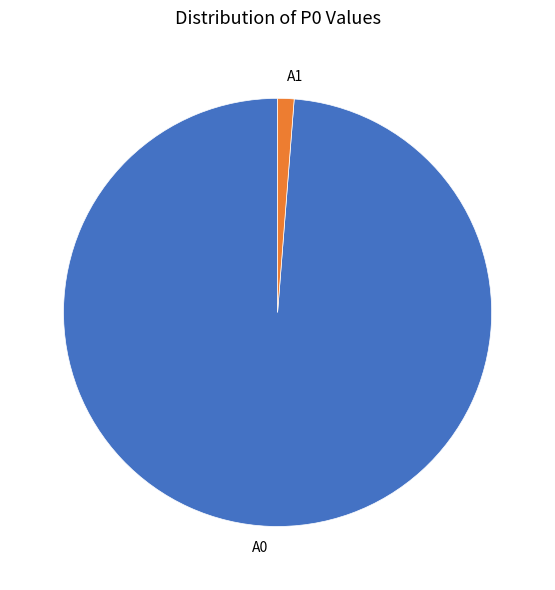

What is the majority slice?

A0